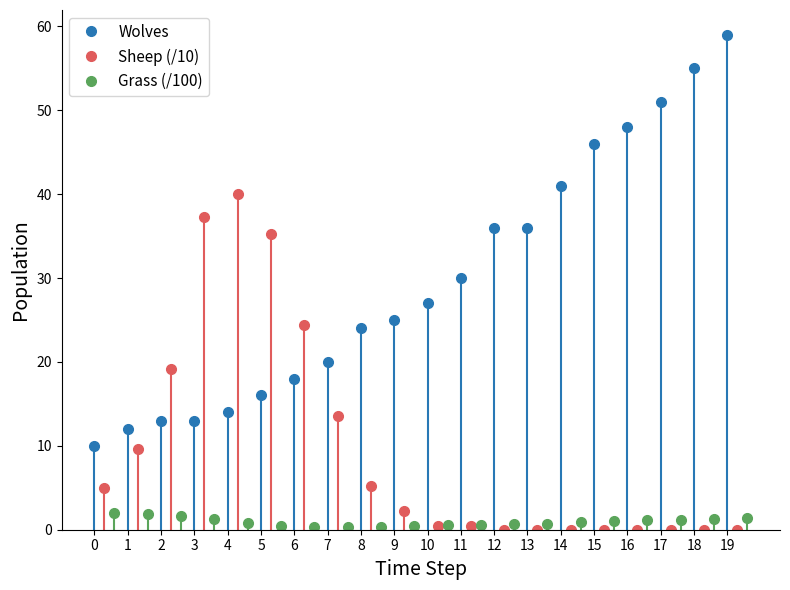

What is the highest value of the Wolves series?

59